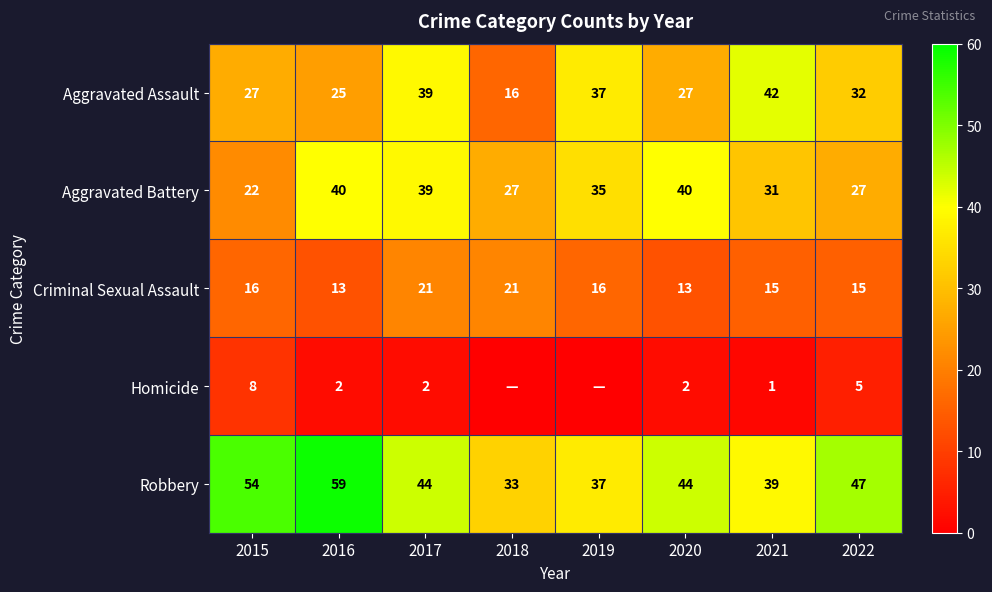

What is the difference between the second highest and second lowest values in the Criminal Sexual Assault series?

8